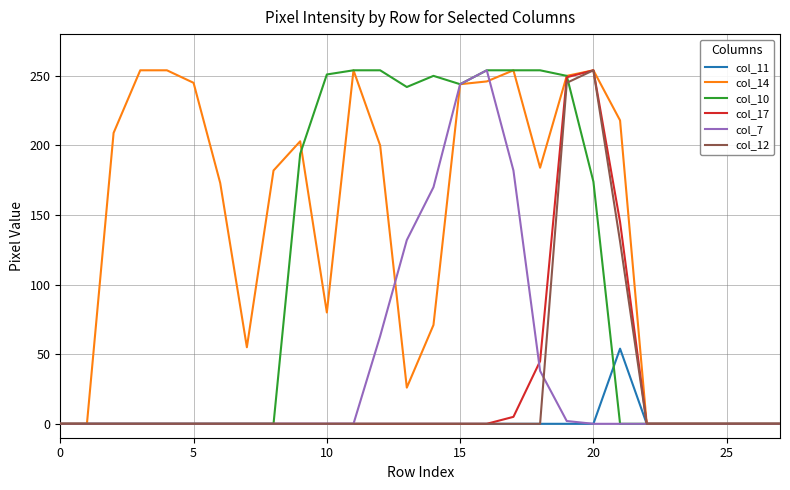

Which series has the largest total across all categories?

col_14